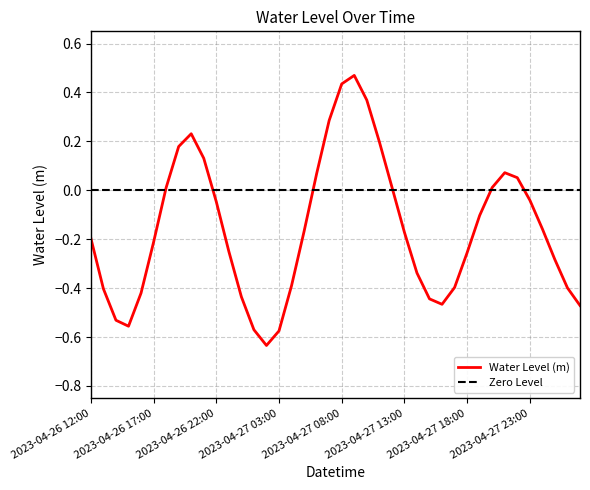

What is the change in value from 2023-04-27 13:00 to 2023-04-27 18:00?

-0.1